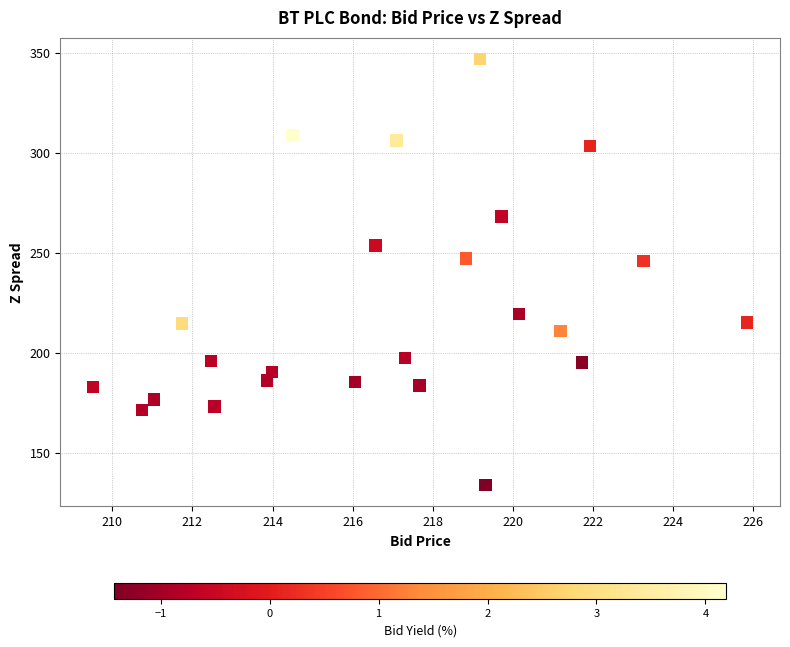

What is the range of Y values (max minus min)?

213.3